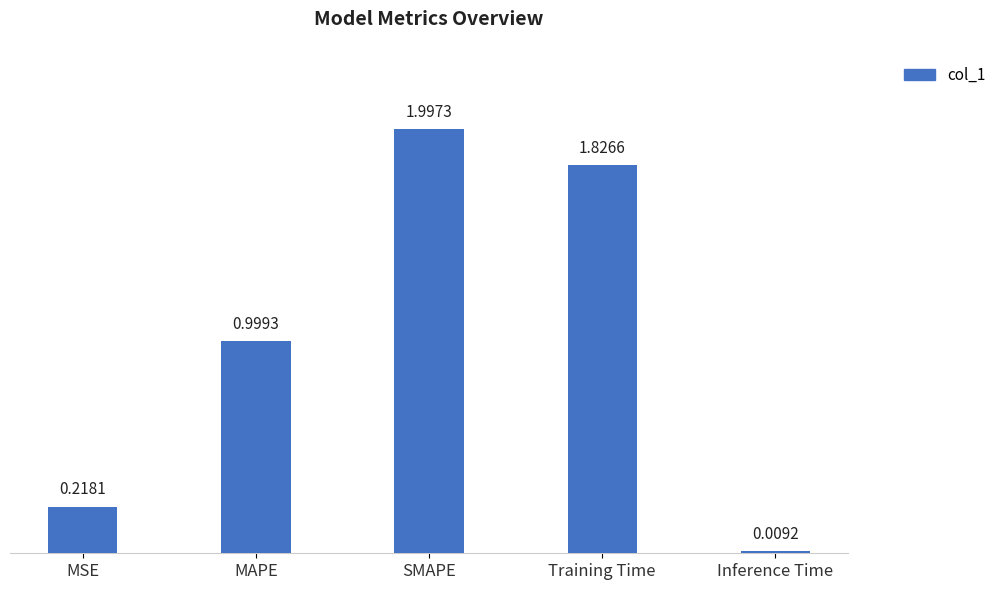

List the labels in order of value, largest first.

SMAPE, Training Time, MAPE, MSE, Inference Time